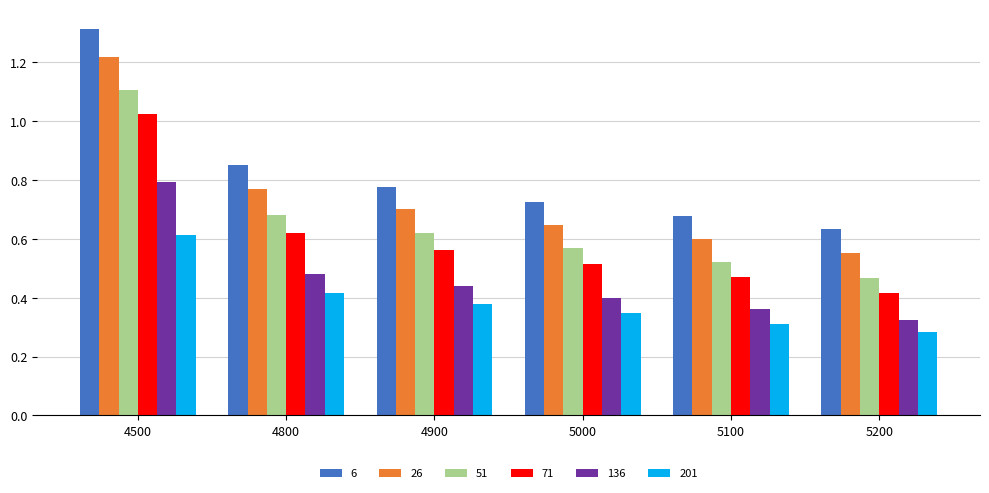

The value of 136 at 5100 is 0.2. True or false?

False